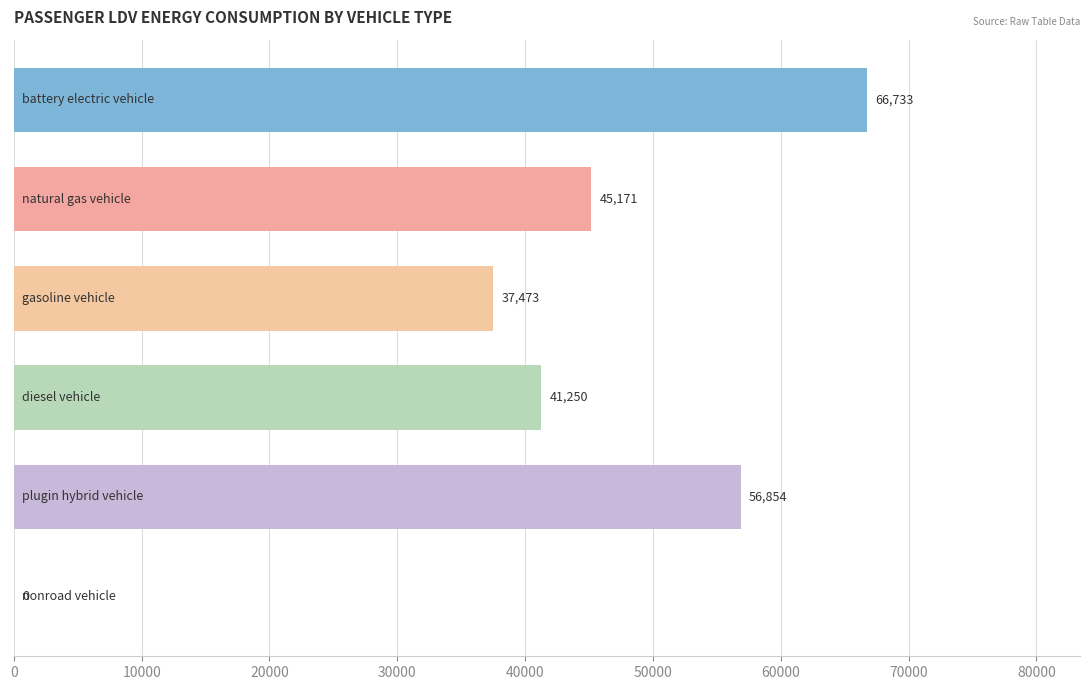

What is the sum of all values?

247481.0